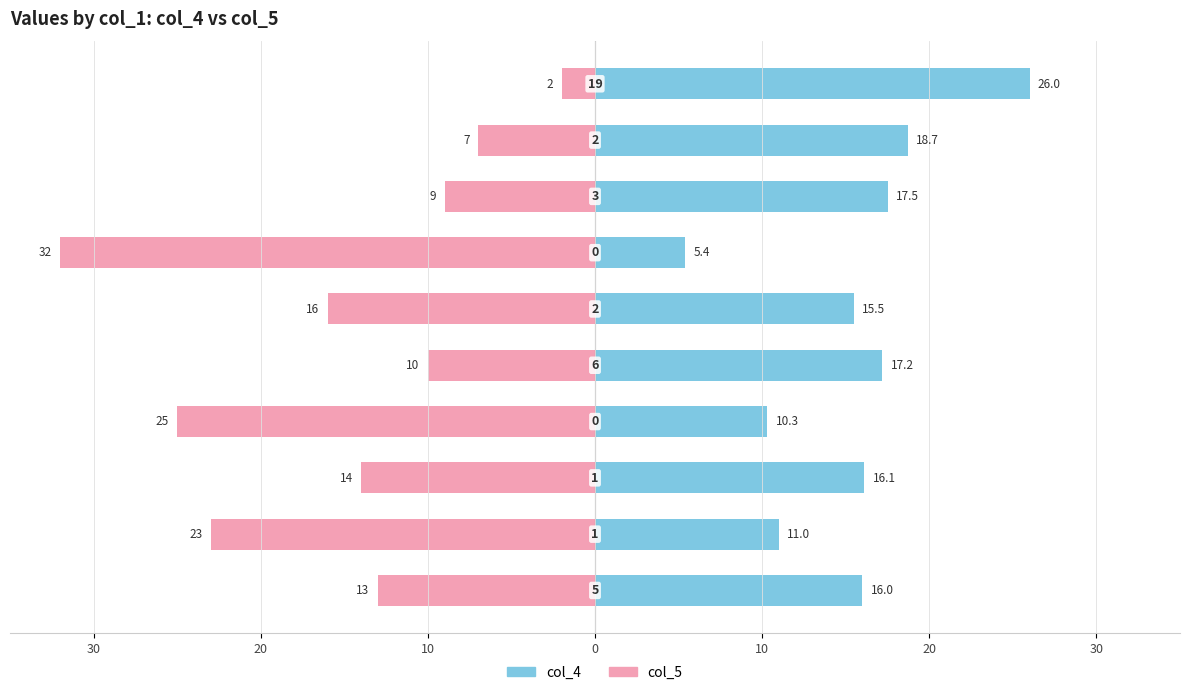

Count the number of data series in this chart.

2